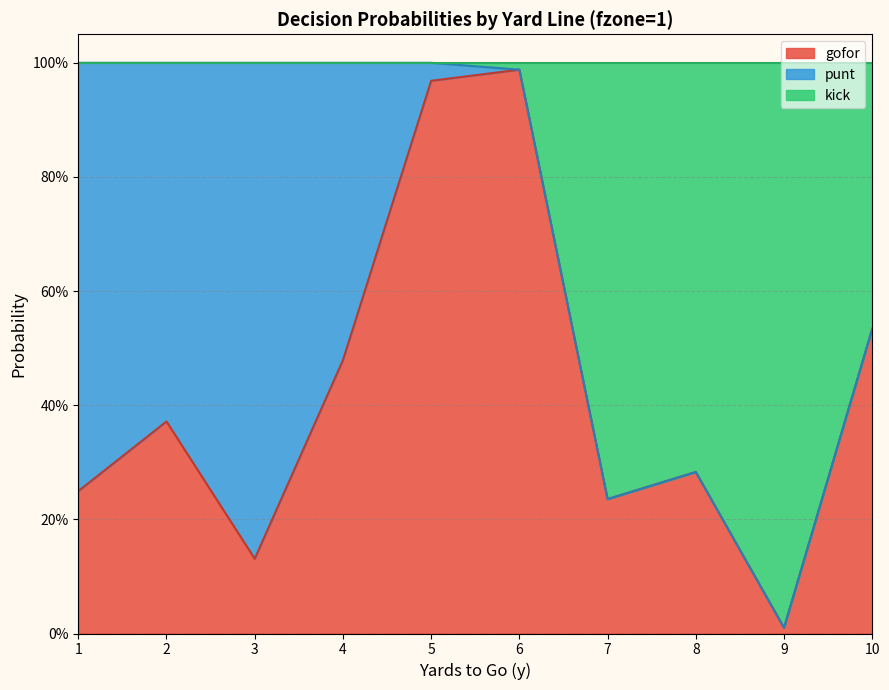

What is the value of the gofor point at the 5th from the left?

1.0